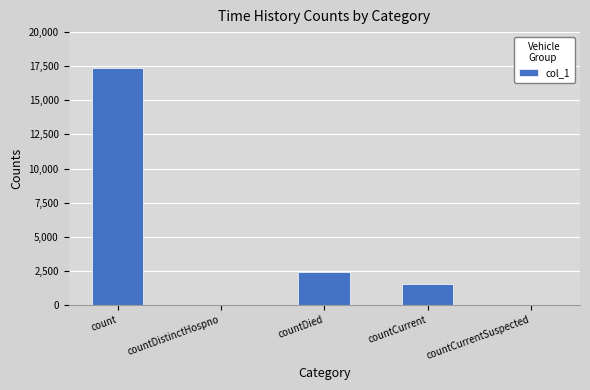

What is the greatest value displayed?

17402